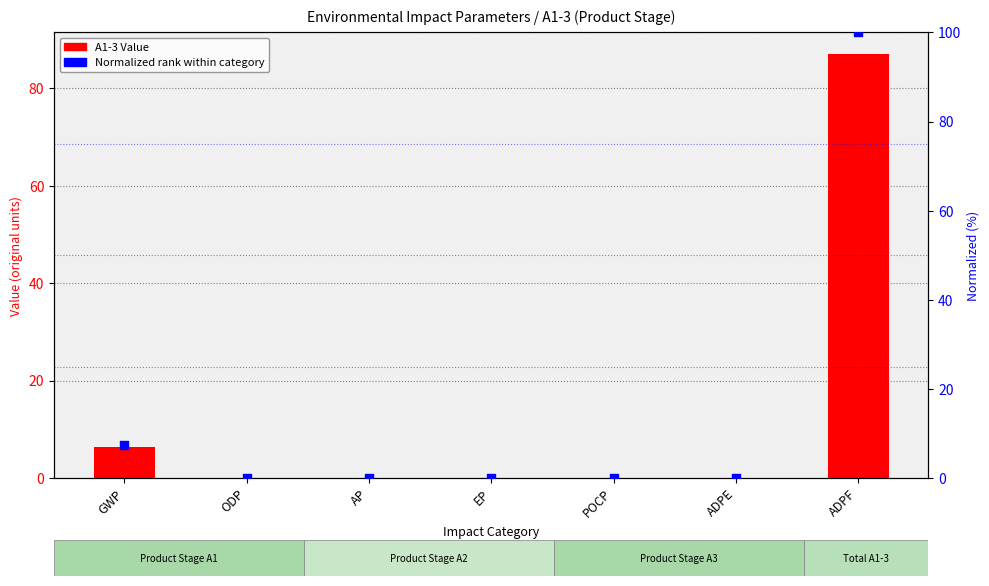

At which category is the sum across all series the highest?

ADPF